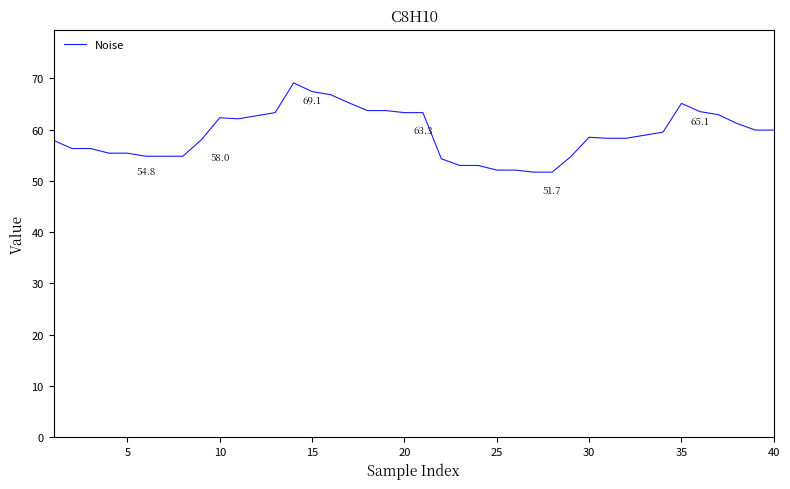

What is the difference between the maximum and minimum values?

17.4